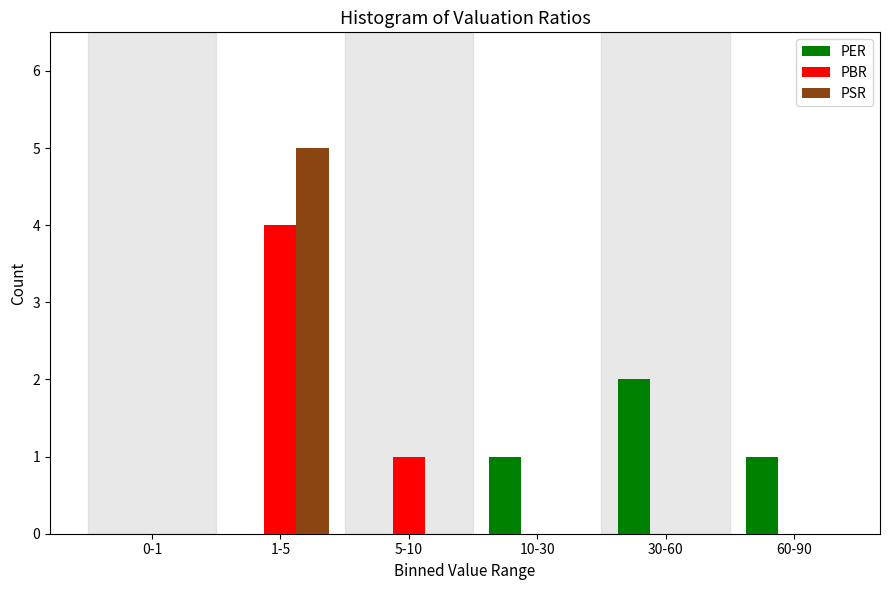

Reading left to right, transcribe all the data shown in this chart.

PER: 0-1=0	1-5=0	5-10=0	10-30=1	30-60=2	60-90=1
PBR: 0-1=0	1-5=4	5-10=1	10-30=0	30-60=0	60-90=0
PSR: 0-1=0	1-5=5	5-10=0	10-30=0	30-60=0	60-90=0